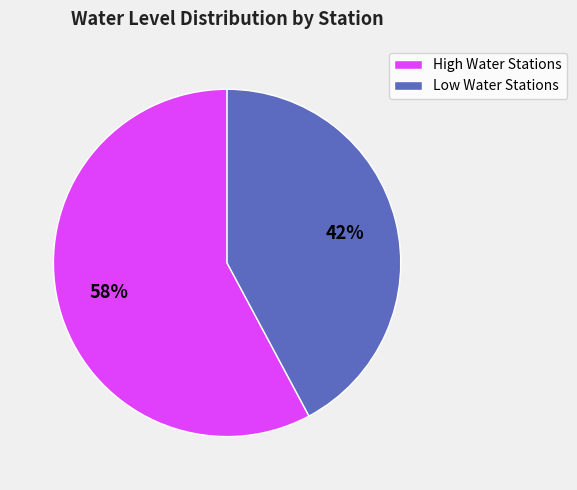

The Darugiri slice represents 28% of the pie. True or false?

False